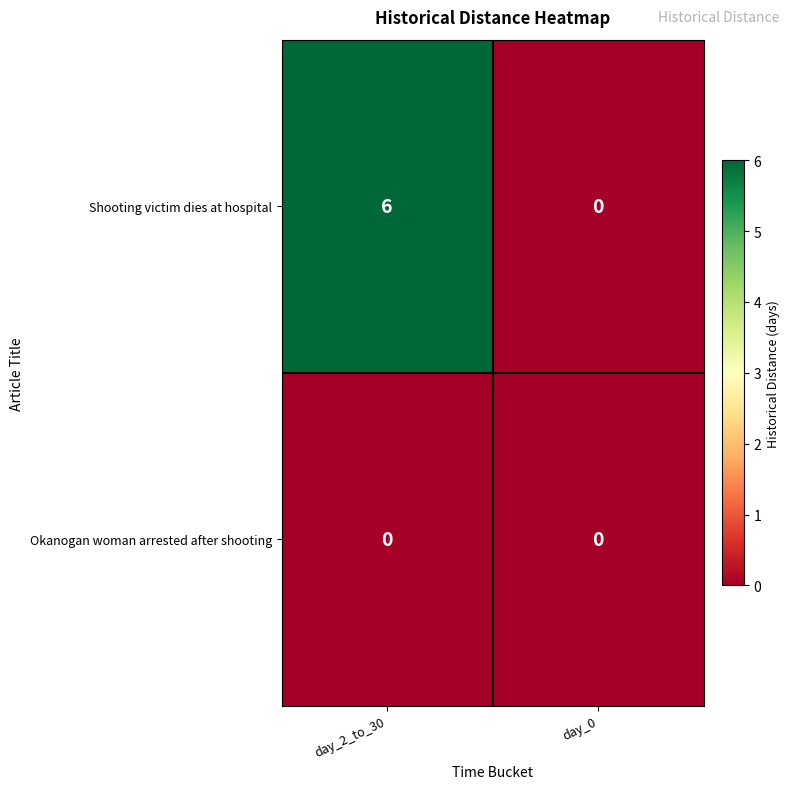

Which series has the largest range (max minus min)?

Shooting victim dies at hospital